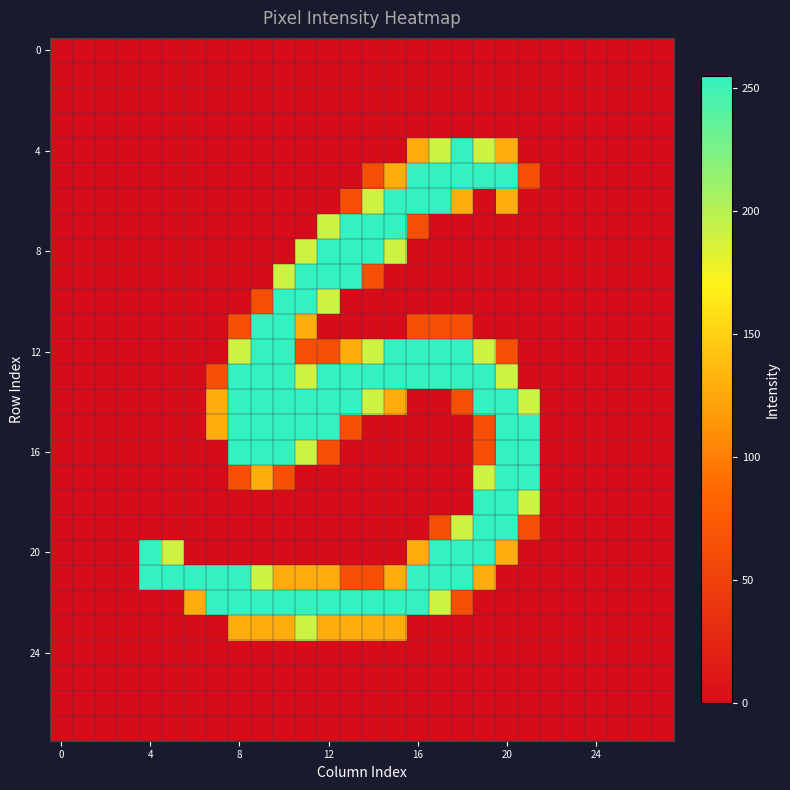

At how many categories does at least one series exceed 203?

18